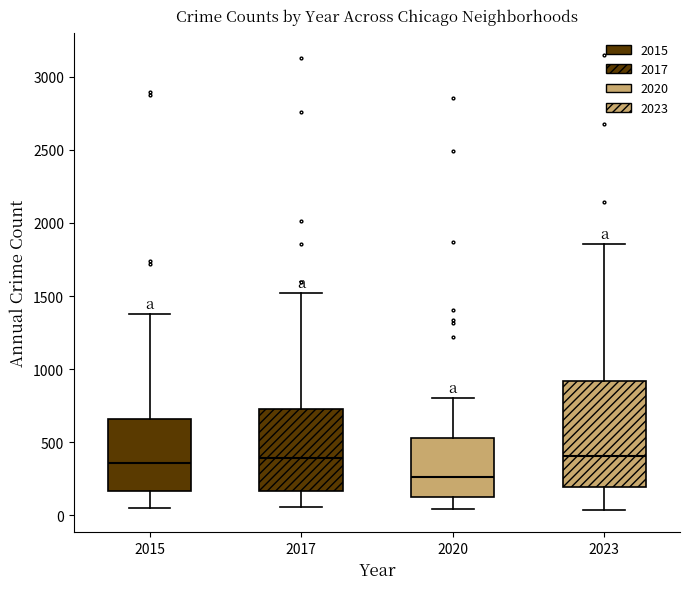

Comparing the boxes themselves (not the whiskers), which one is the tallest?

2023